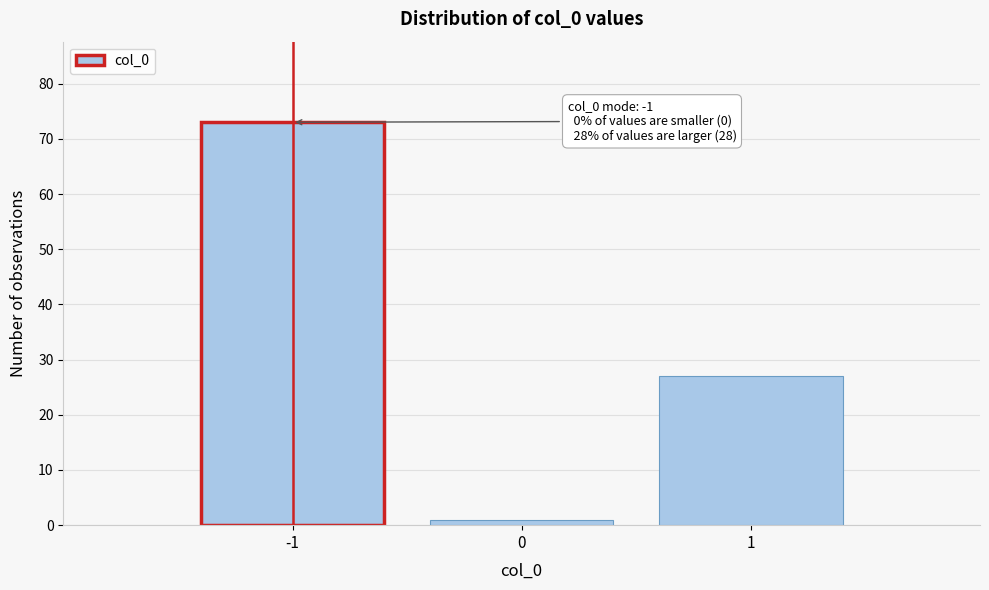

Reading right to left, extract all data points from this chart.

27	1	73